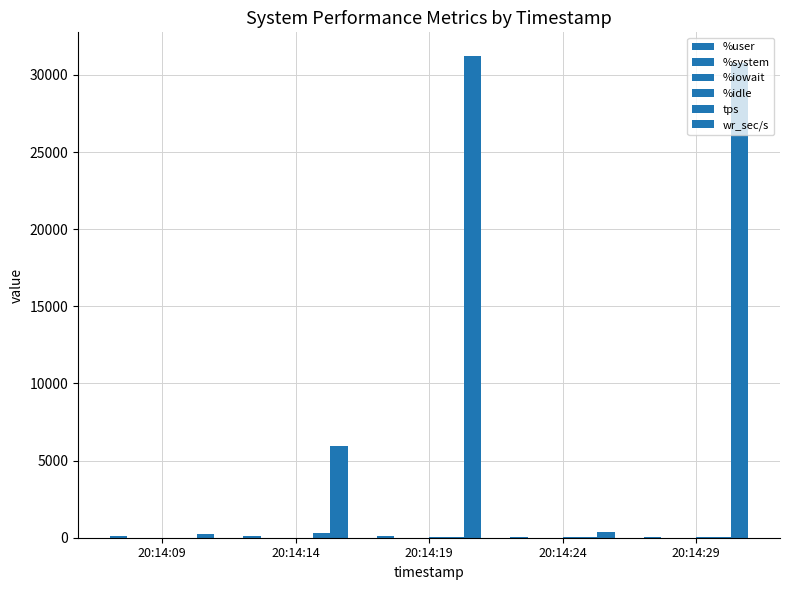

Reading left to right, what are all the values shown in this chart?

%user: 92.9	86.6	79.3	45.1	37.1
%system: 3.9	2.3	4.4	2.3	2.2
%iowait: 0.0	5.4	1.1	0.1	1.2
%idle: 3.2	5.7	15.2	52.5	59.5
tps: 3.0	316.0	52.6	40.8	37.2
wr_sec/s: 220.8	5945.6	31201.6	400.0	30779.2